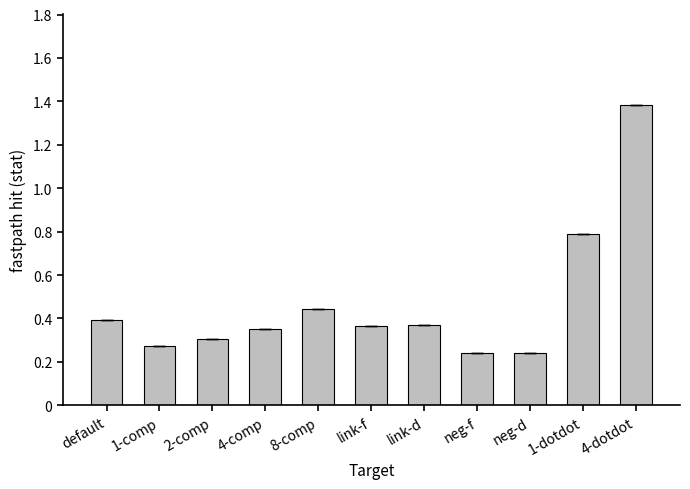

Which has a higher value, neg-f or 1-dotdot?

1-dotdot